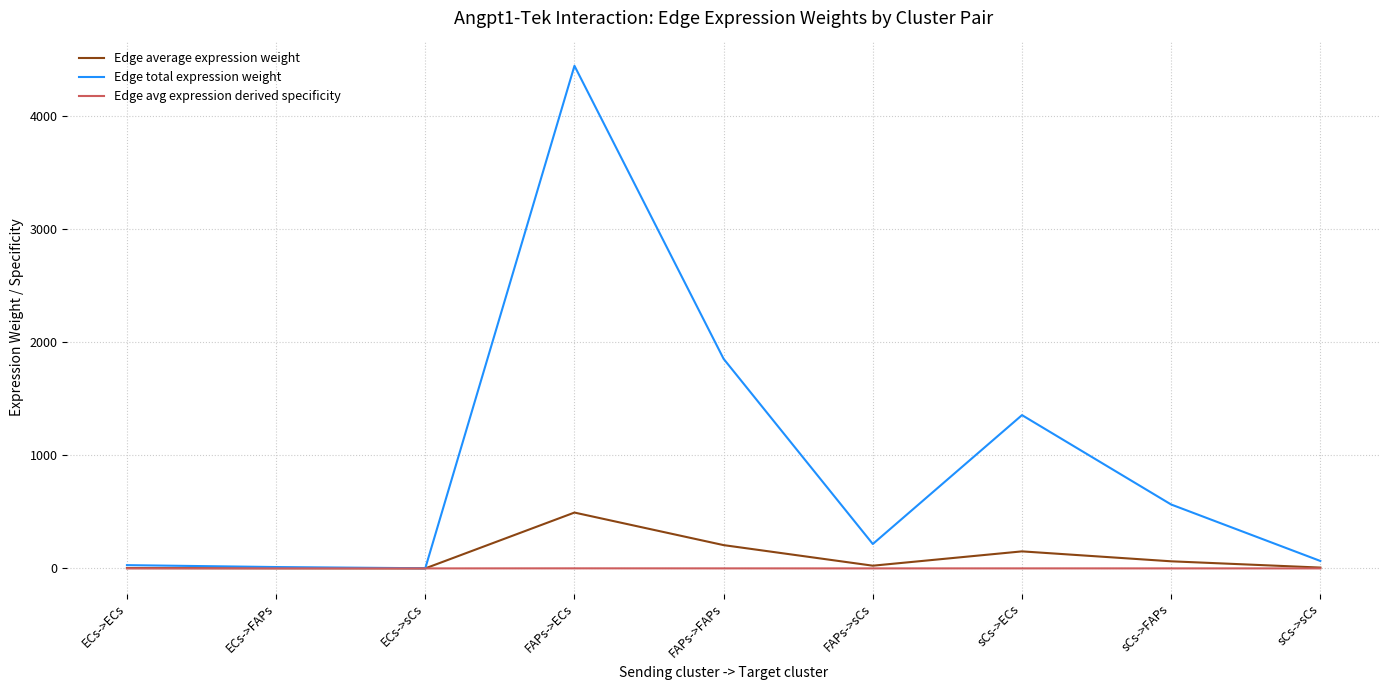

Which series has the largest total across all categories?

Edge total expression weight